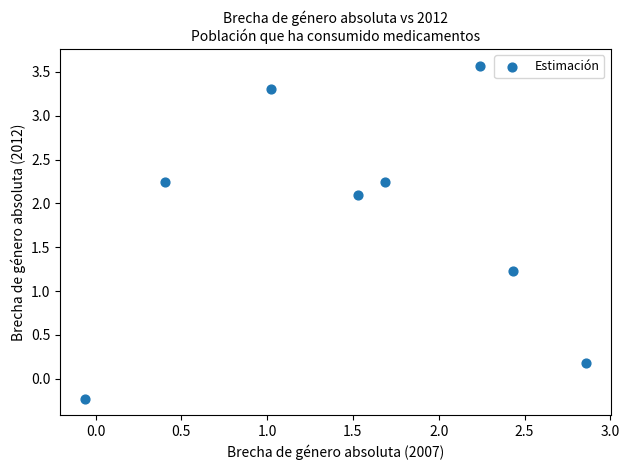

What Y value in the scatter plot is closest to 1?

1.2